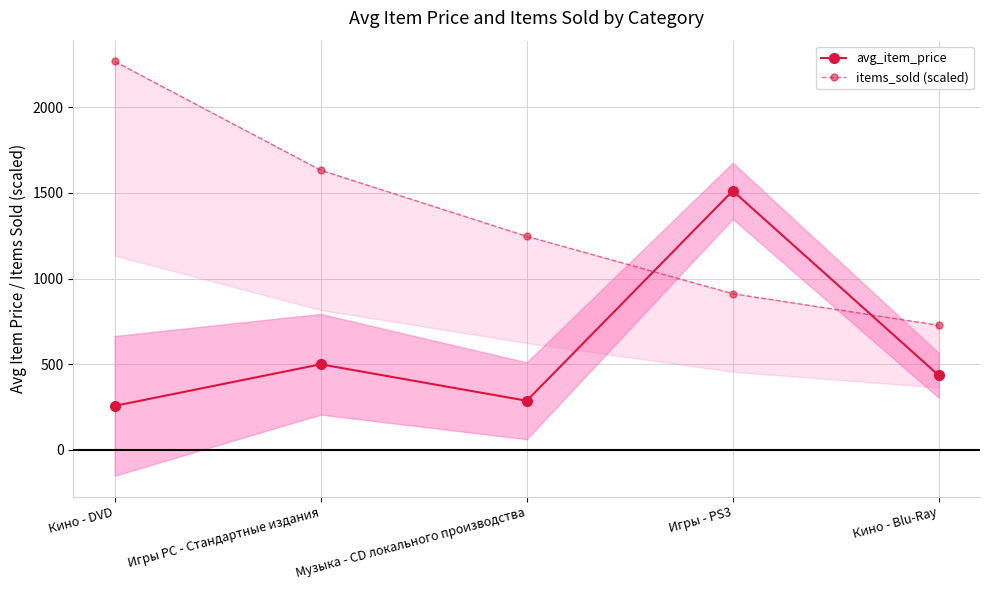

Does the chart display data point markers on the line(s)?

Yes